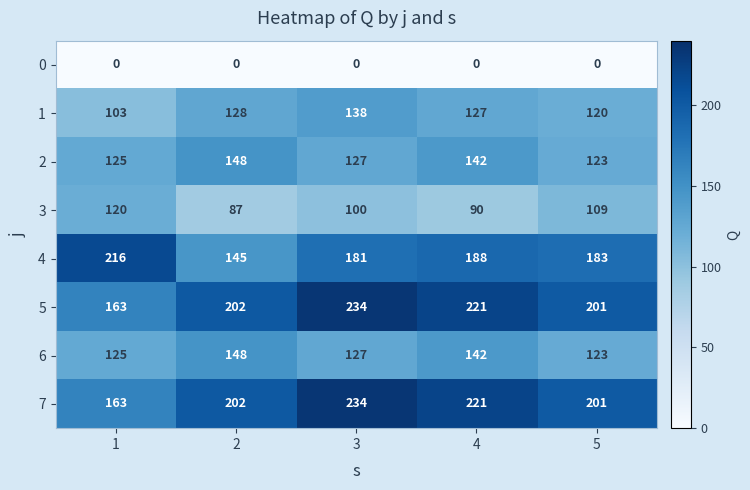

What is the total value across all series at 1?

1015